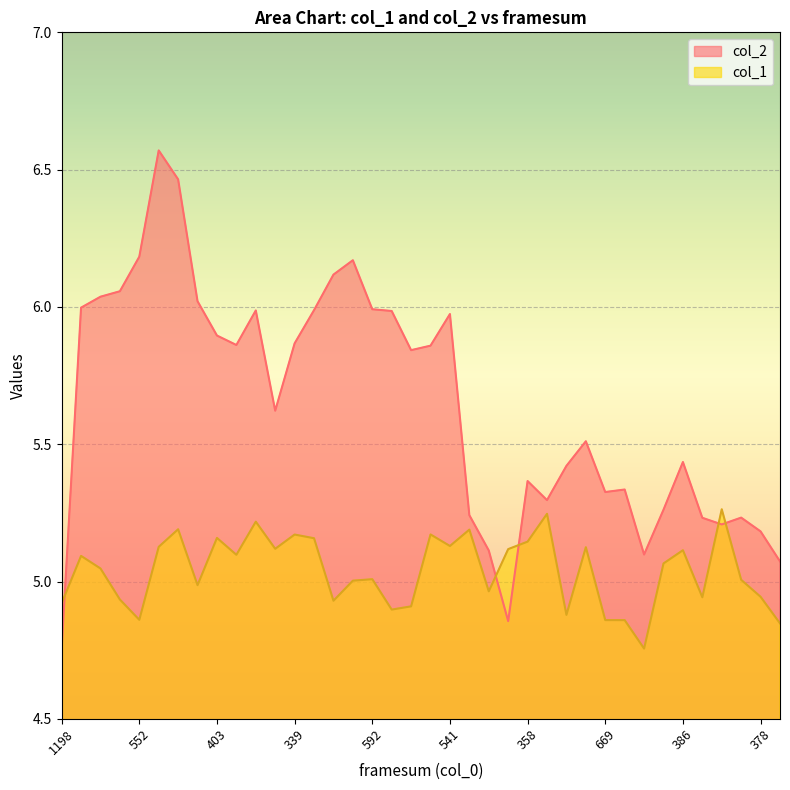

Between which two adjacent categories do col_2 and col_1 first intersect?

1198 and 375